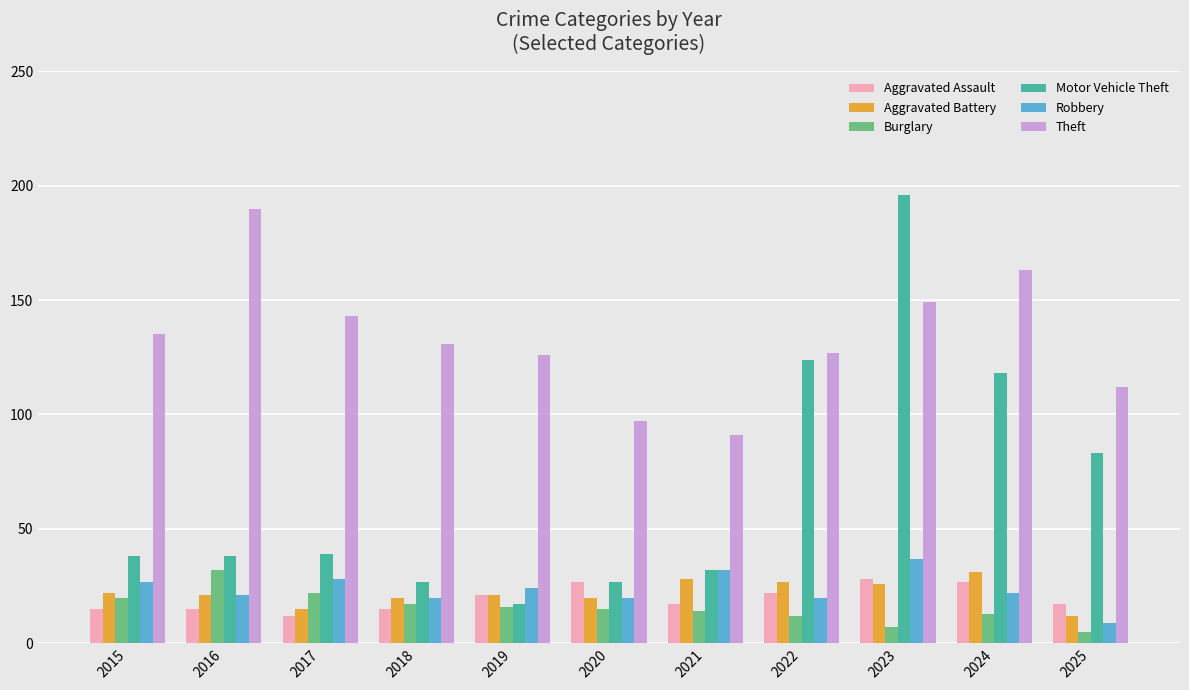

How many data points in Aggravated Assault are less than 17?

4